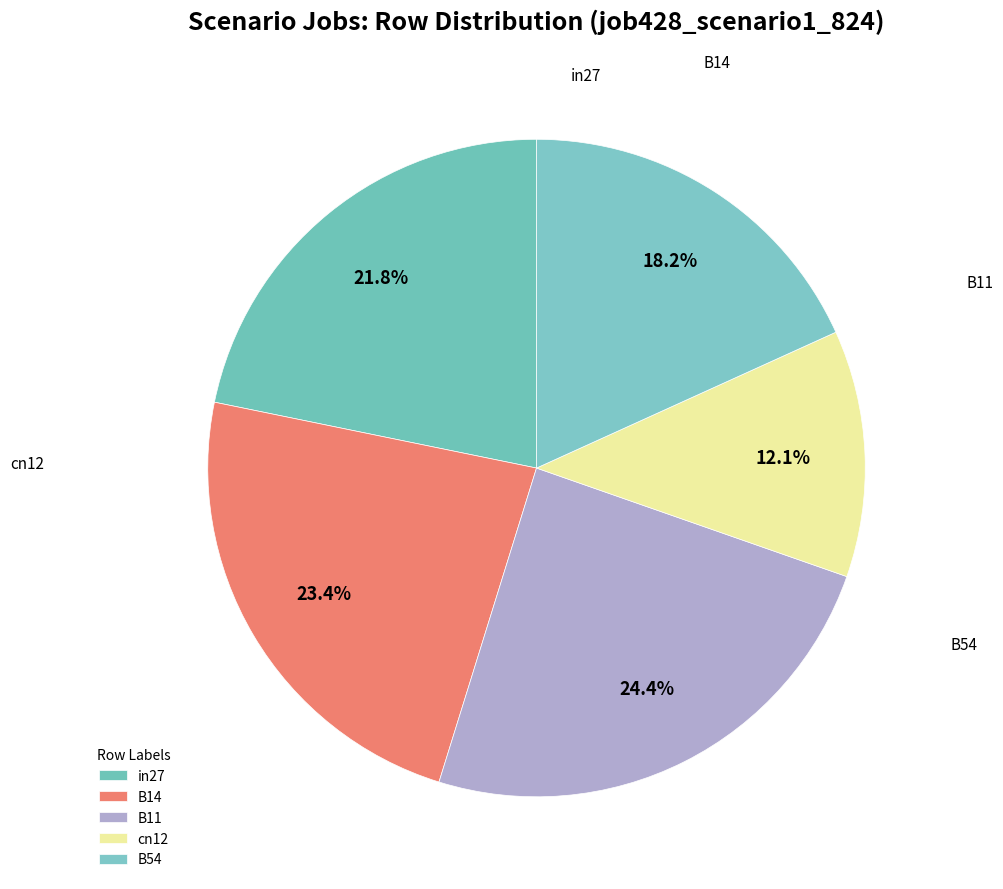

What percentage do in27 and B14 together represent?

45.2%